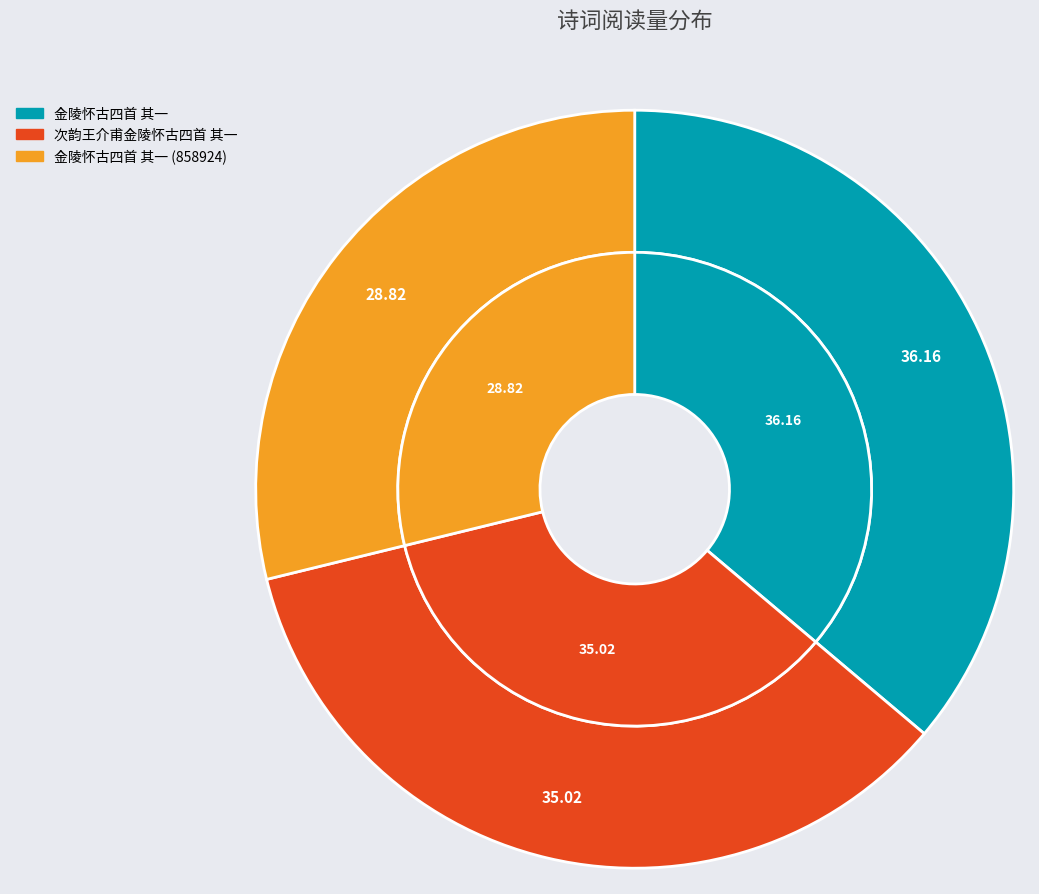

To the nearest percent, what portion does 金陵怀古四首 其一 represent?

36%